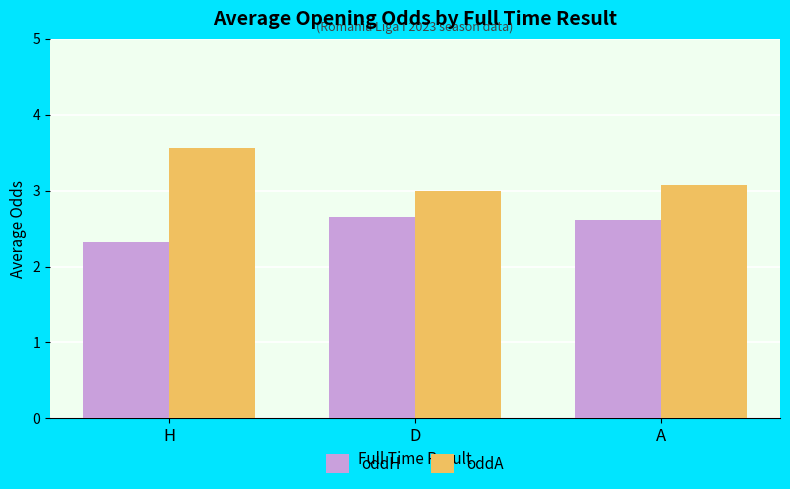

What is the sum of all oddA values?

9.6